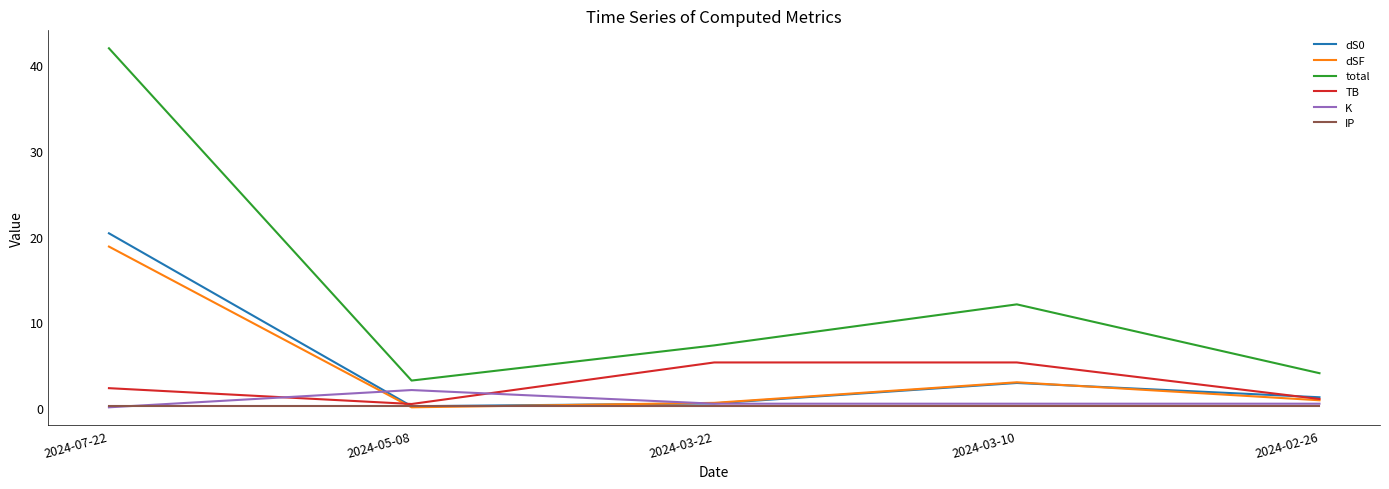

List the series in order of their peak value, highest first.

total, dS0, dSF, TB, K, IP